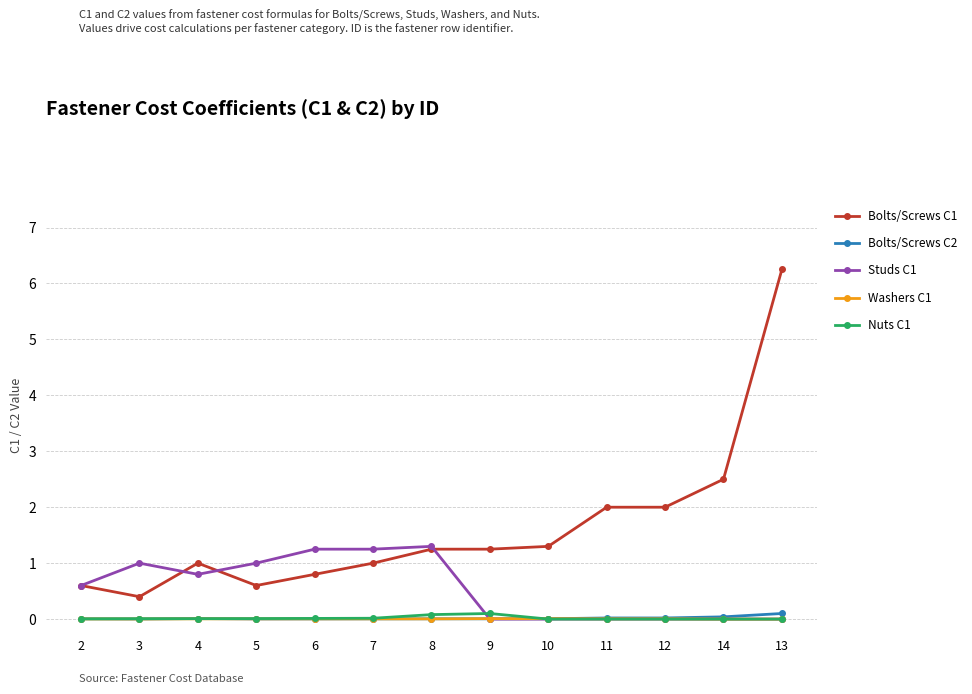

At which category is the sum across all series the highest?

13